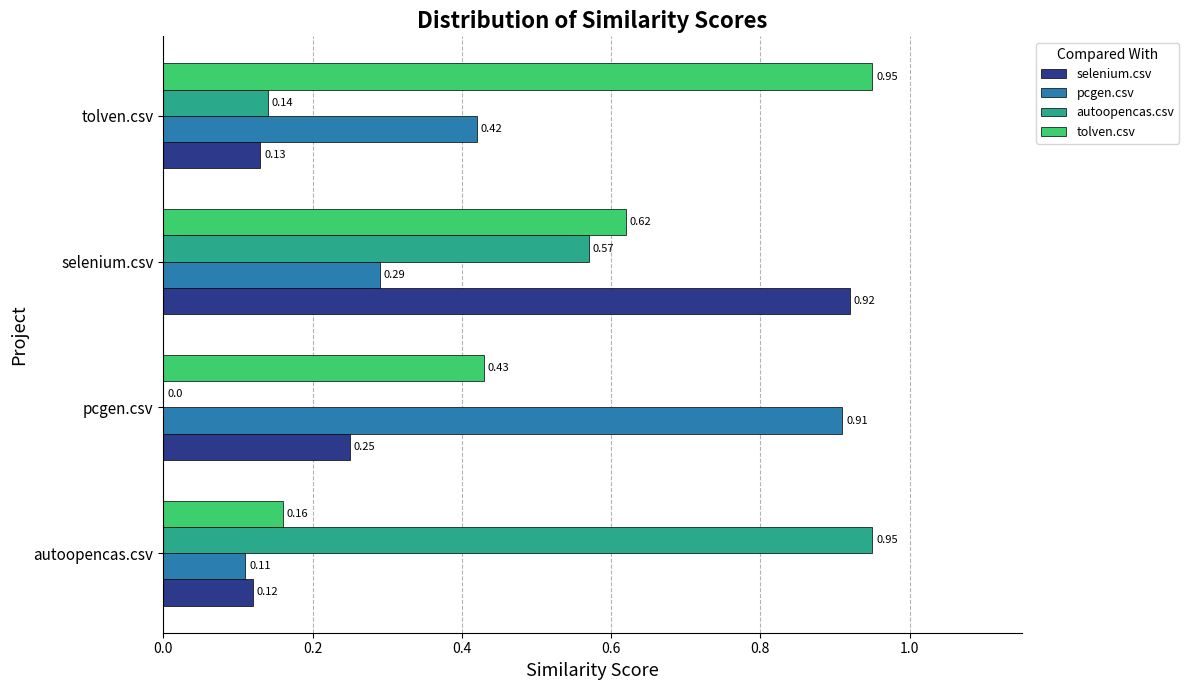

Between selenium.csv and tolven.csv, which series saw the biggest shift?

selenium.csv